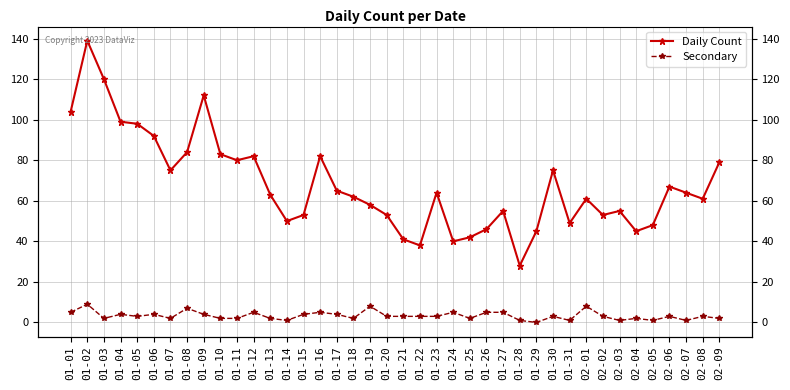

What position from the left is 01-18?

18